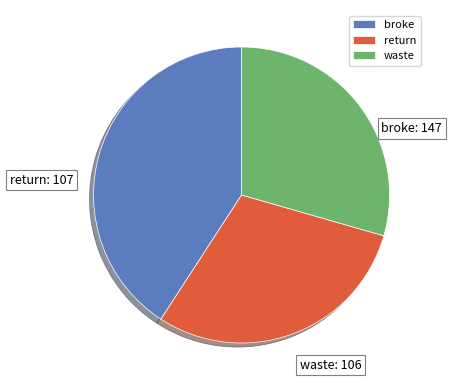

Is the sum of broke and waste greater than half?

Yes